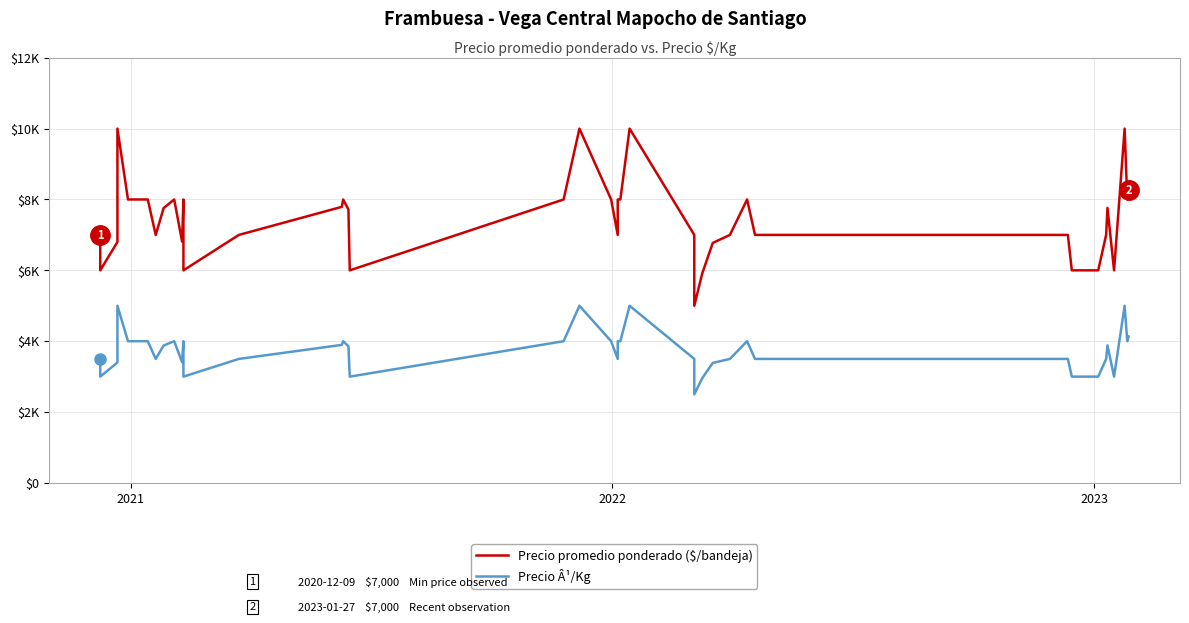

At how many categories does at least one series exceed 9177?

4